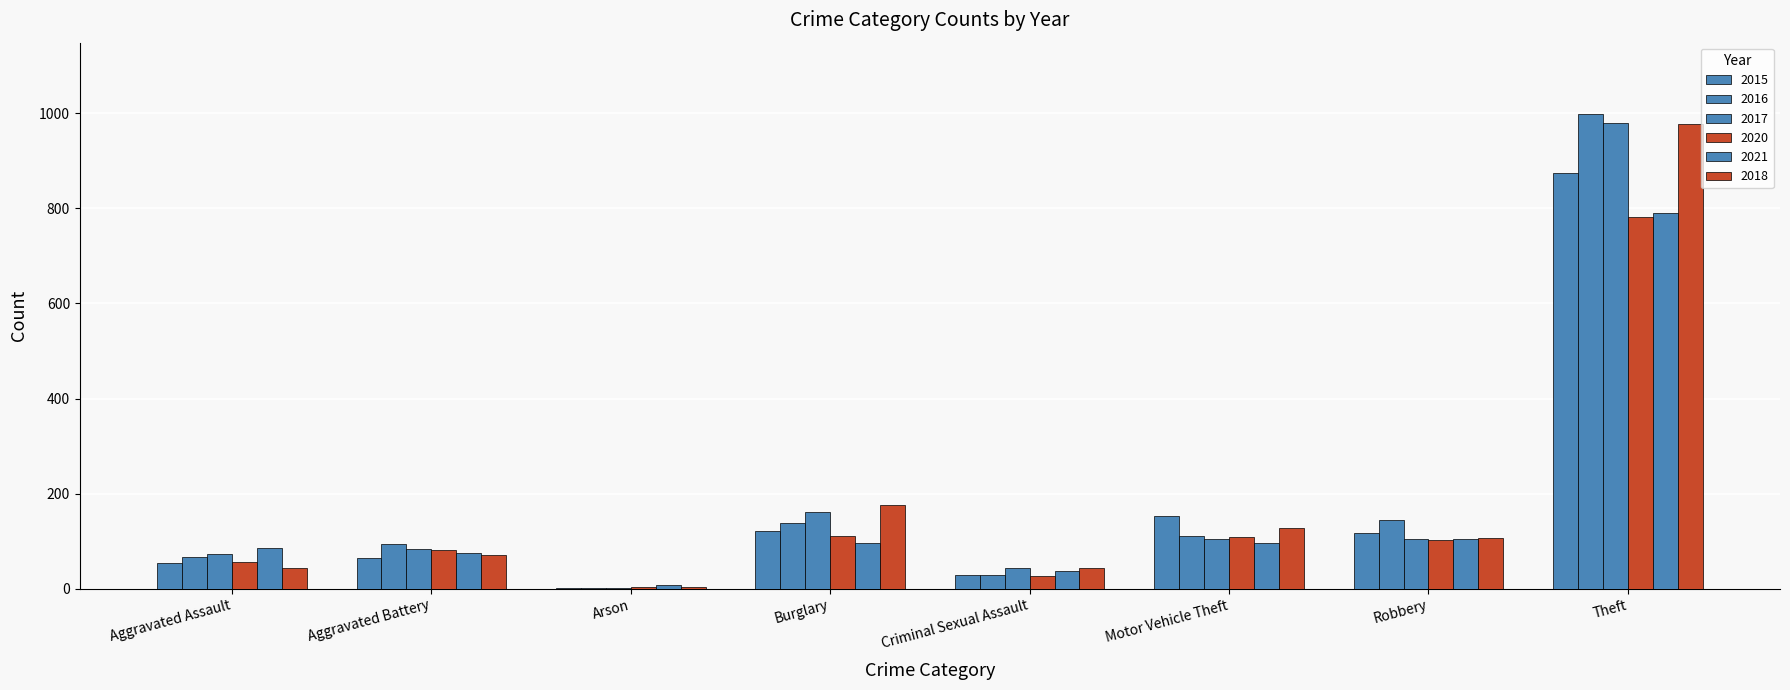

The 2021 series shows 105 at Robbery. True or false?

True